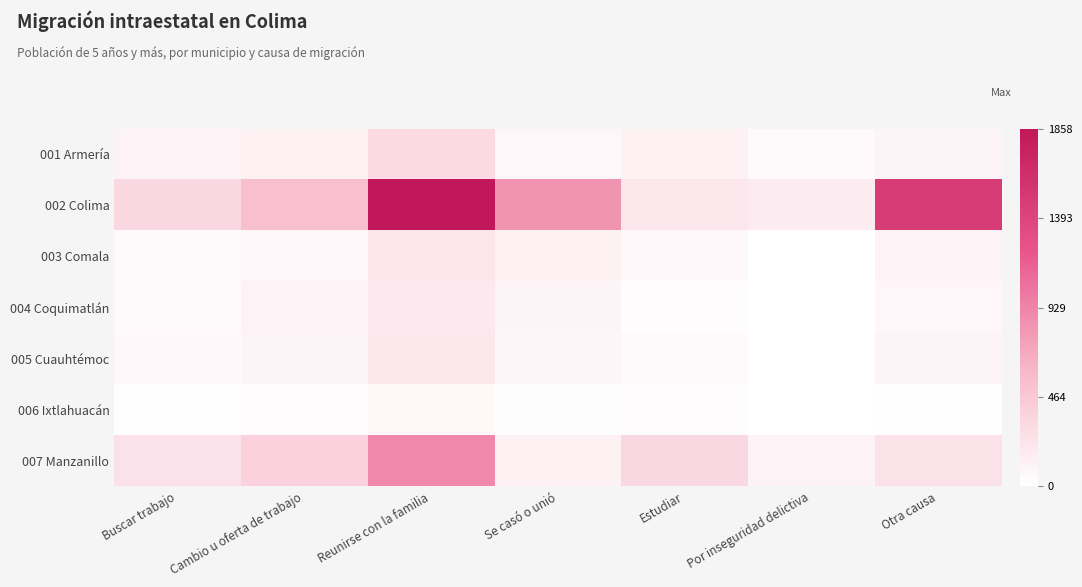

What is the maximum value shown in the chart?

1858